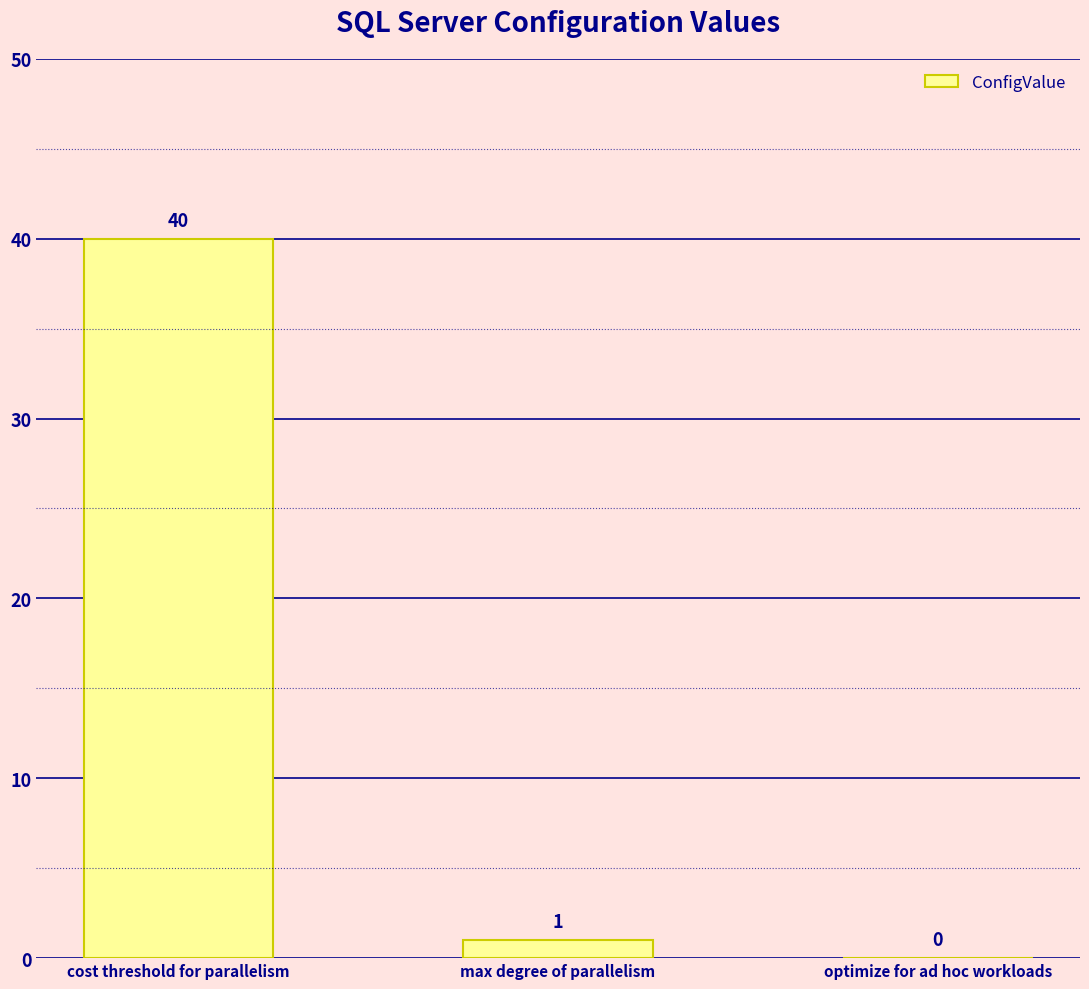

How many distinct data groups are displayed?

1